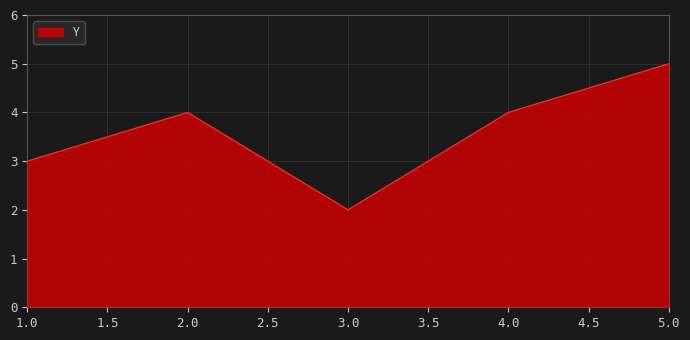

Which label corresponds to the largest value in the chart?

5.0